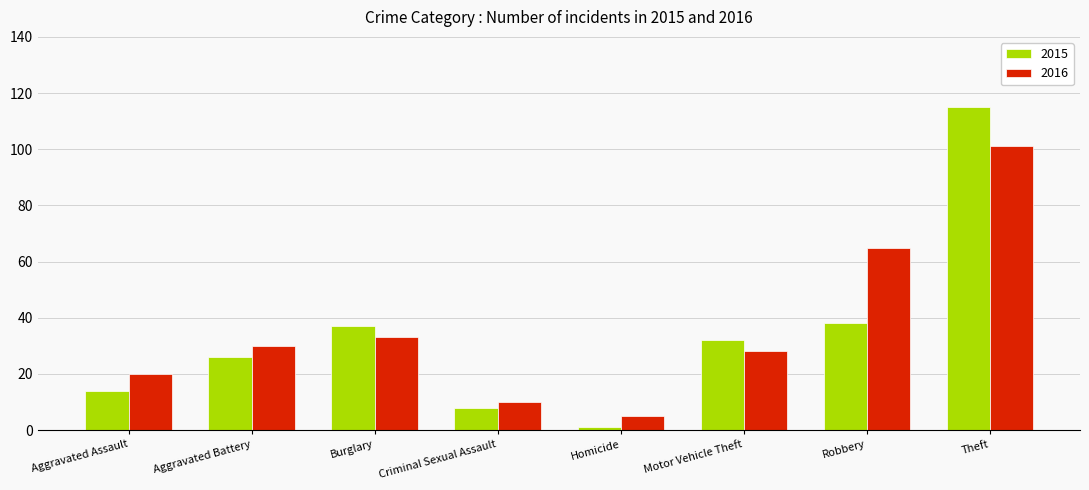

Where is 2015 nearest to the value 58?

Robbery